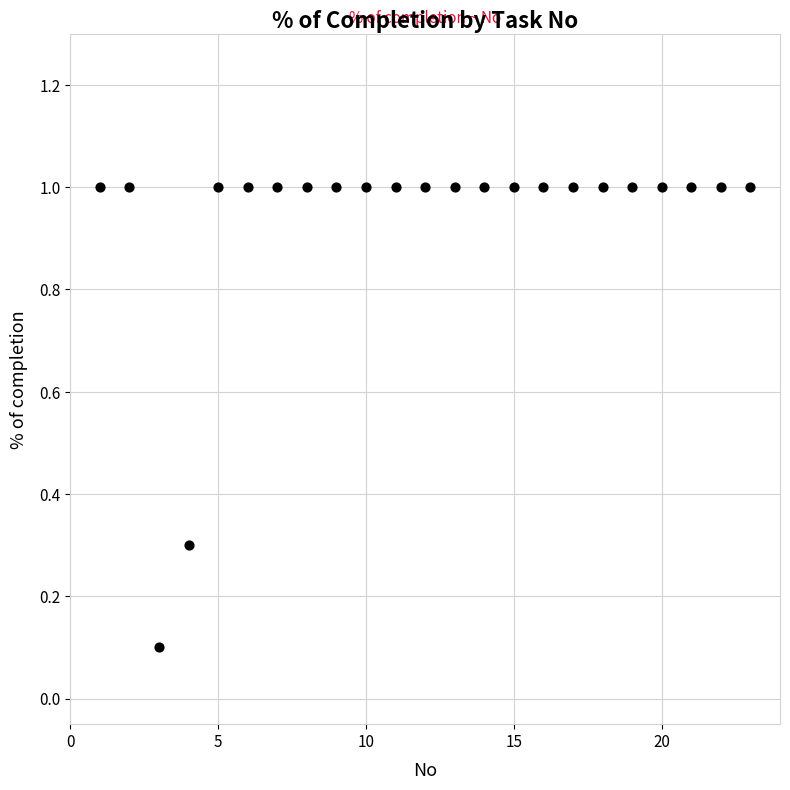

What is the range of X values (max minus min)?

22.0